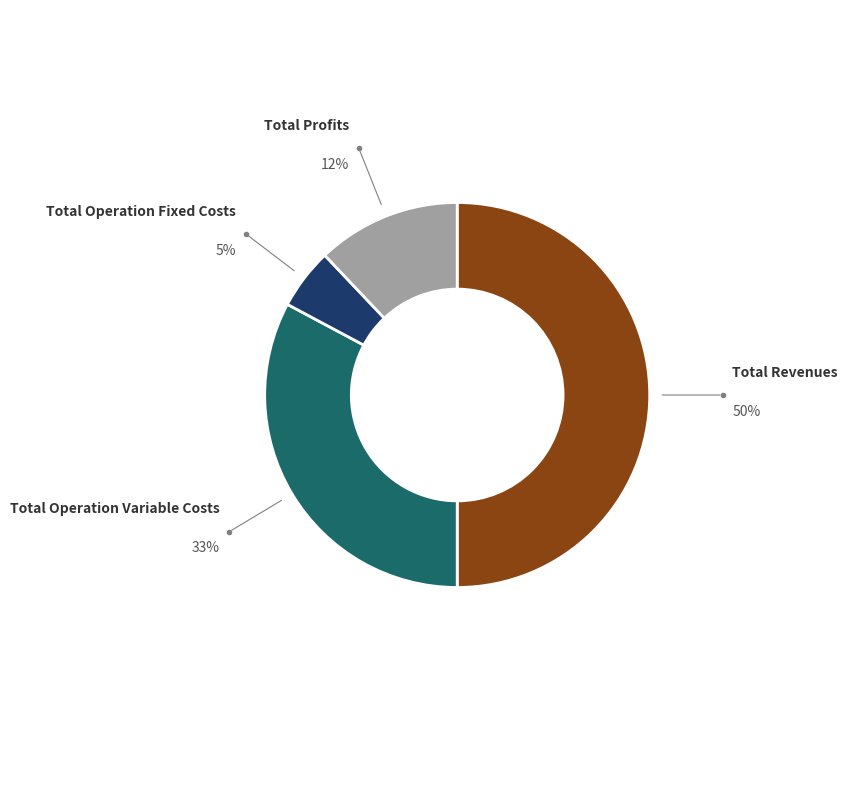

What is the largest slice in the pie chart?

Total Revenues